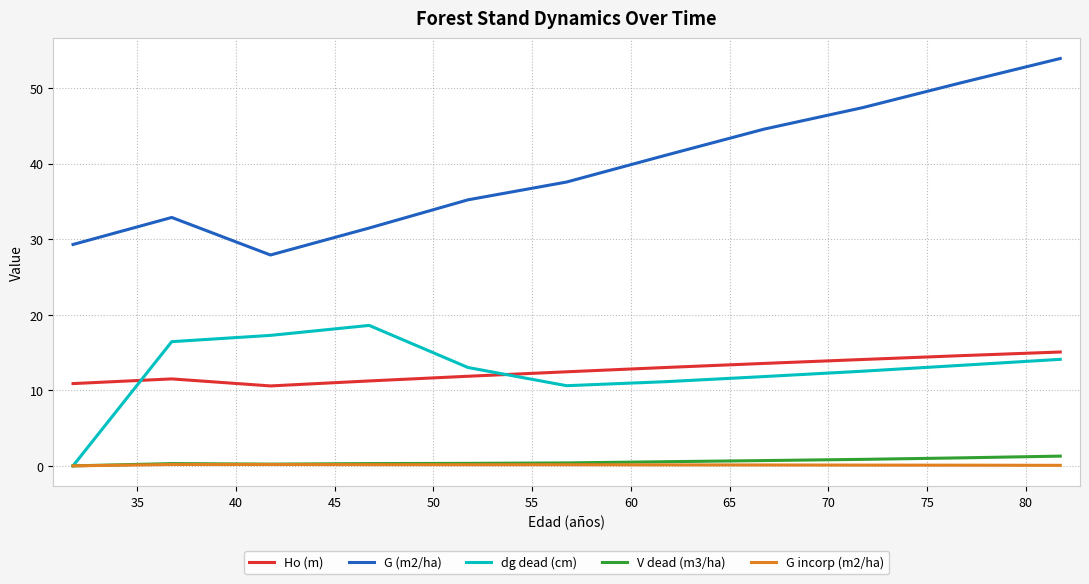

Which series has the largest range (max minus min)?

G (m2/ha)